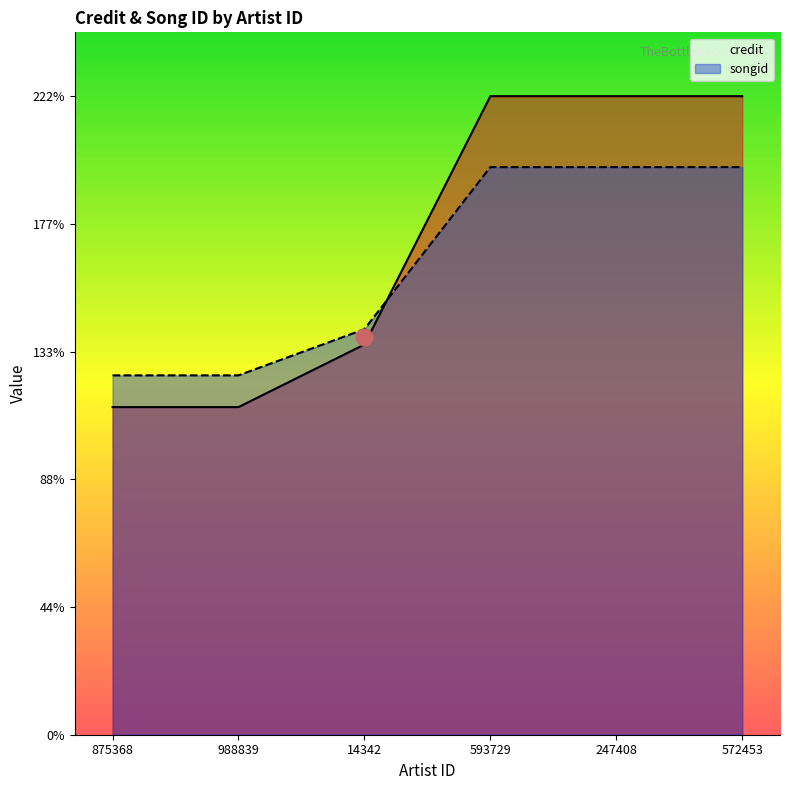

Which series has the largest total across all categories?

credit